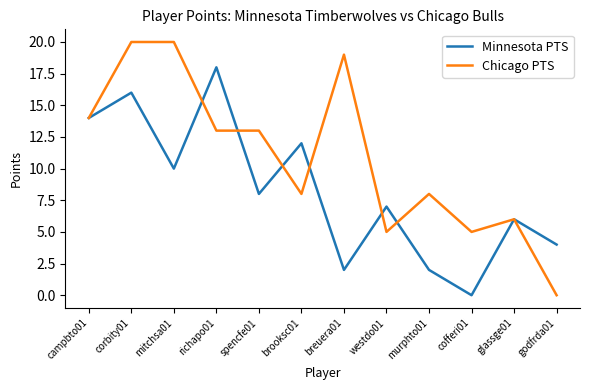

How many Minnesota PTS values are between 4 and 14?

7